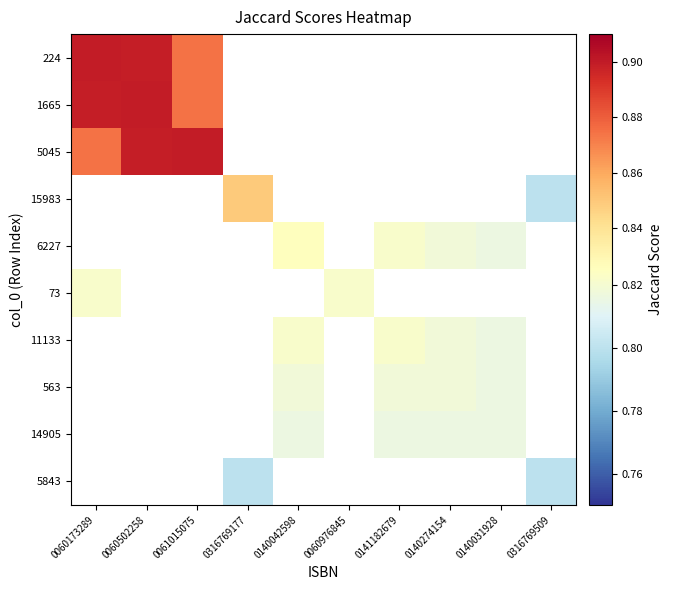

Rank the series at 0140042598 from lowest to highest value.

14905, 5843, 563, 224, 1665, 5045, 15983, 6227, 73, 11133